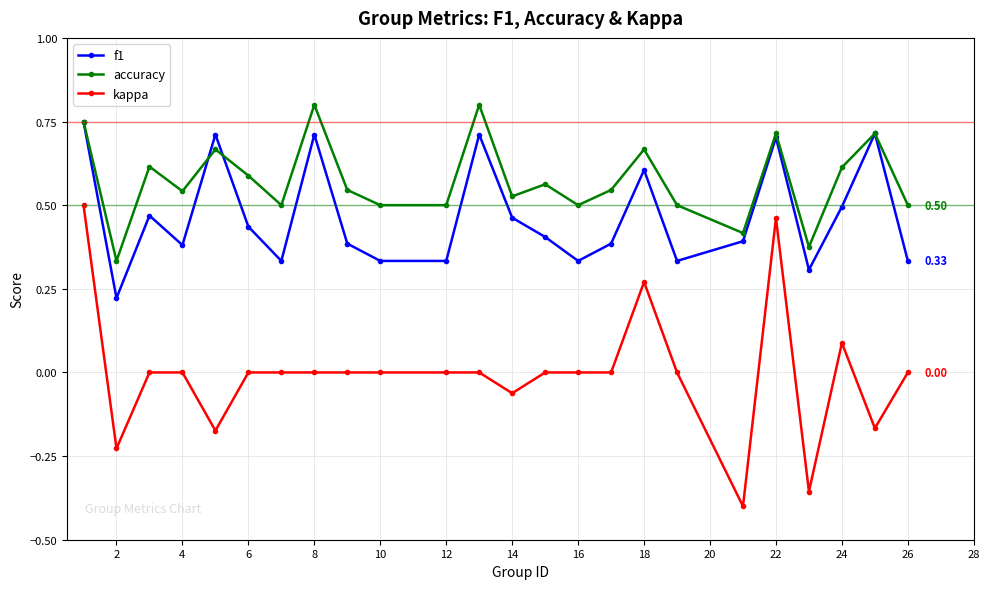

List the series in order of their overall mean, highest first.

accuracy, f1, kappa